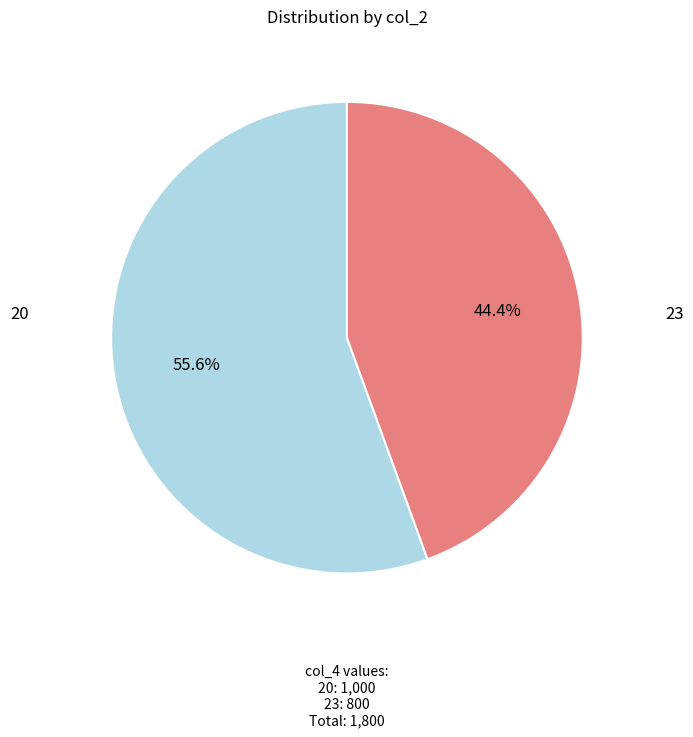

Is there a majority slice in this chart?

Yes